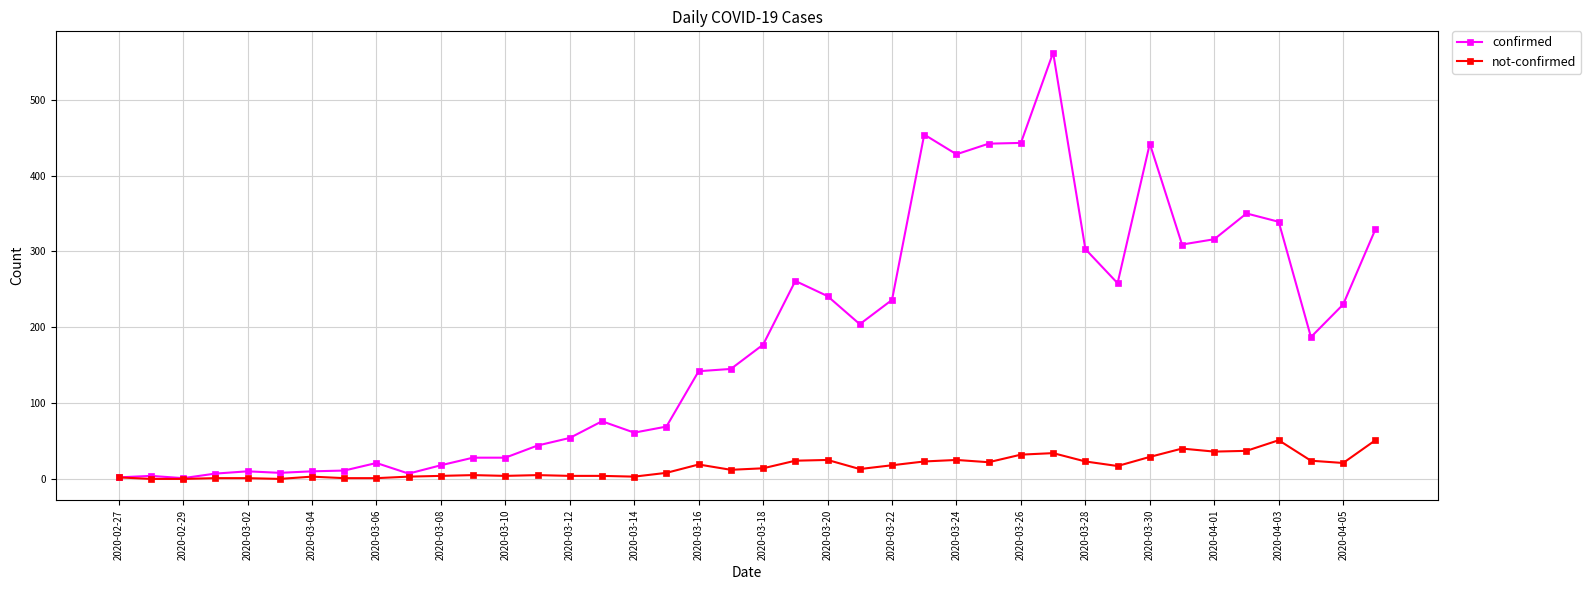

List the series in order of their peak value, highest first.

confirmed, not-confirmed